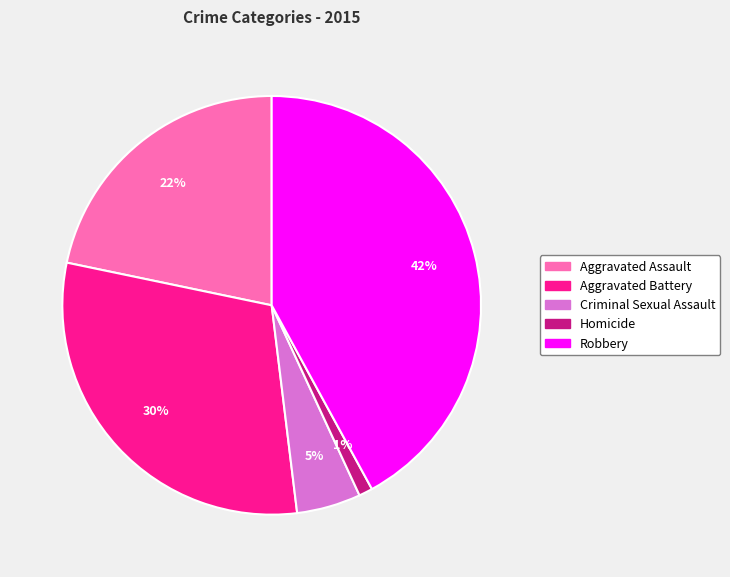

Do Aggravated Assault and Criminal Sexual Assault together represent more than half of the pie?

No